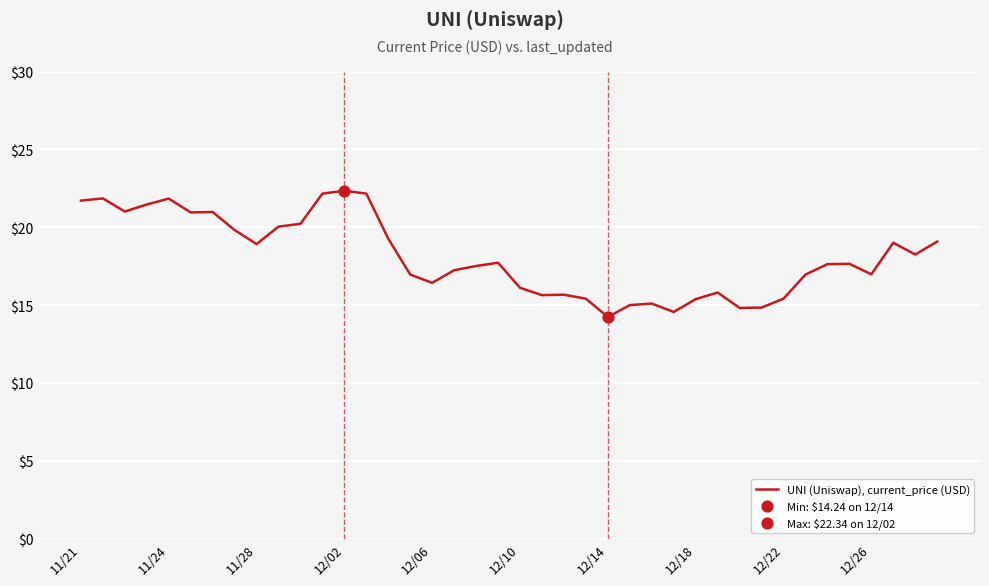

What is the difference between the maximum and minimum values?

8.1